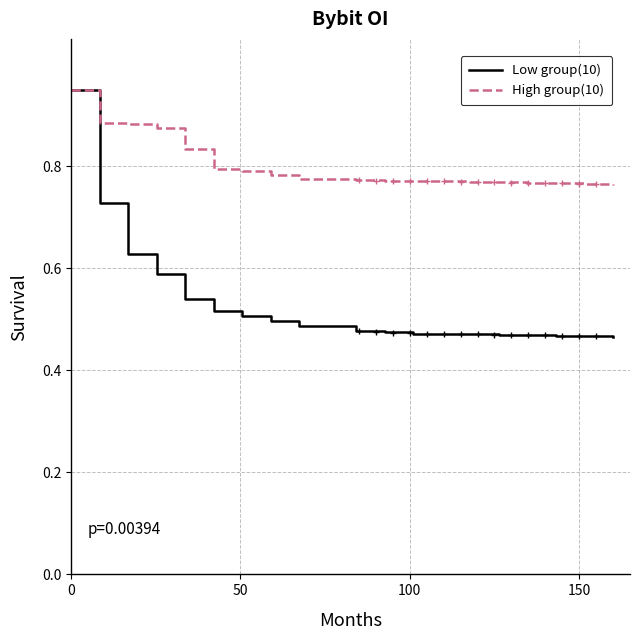

What is the difference between the maximum and minimum values in the Low group(10) series?

0.5